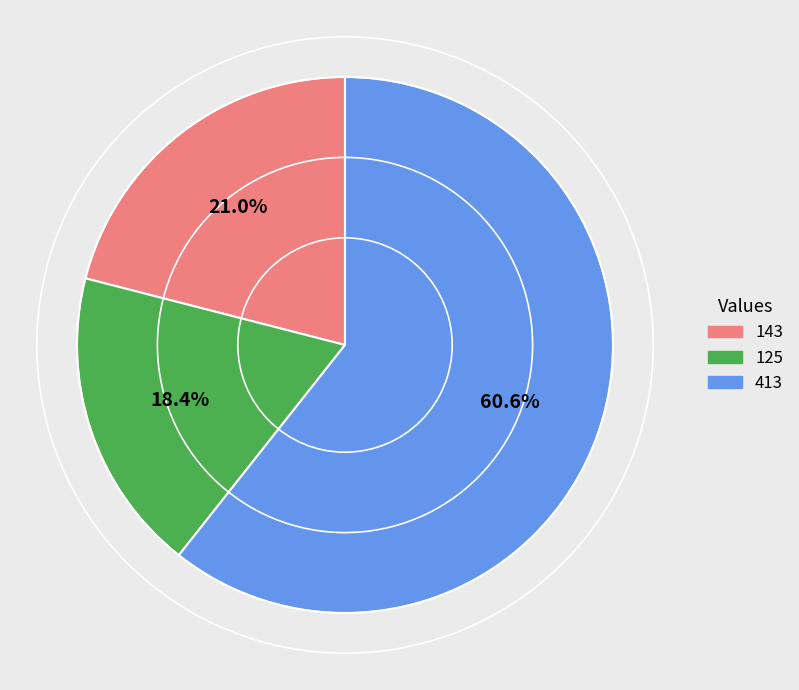

Does any single category account for the majority?

Yes